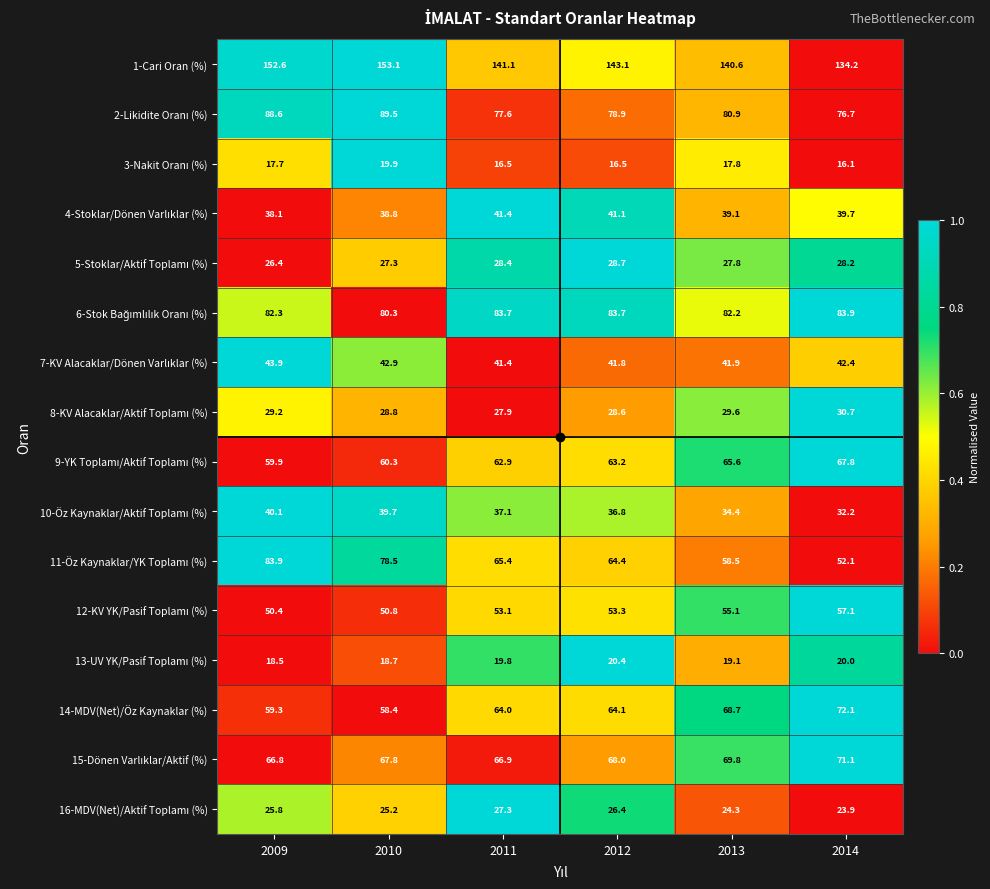

At which category does the chart reach its peak across all series?

2010